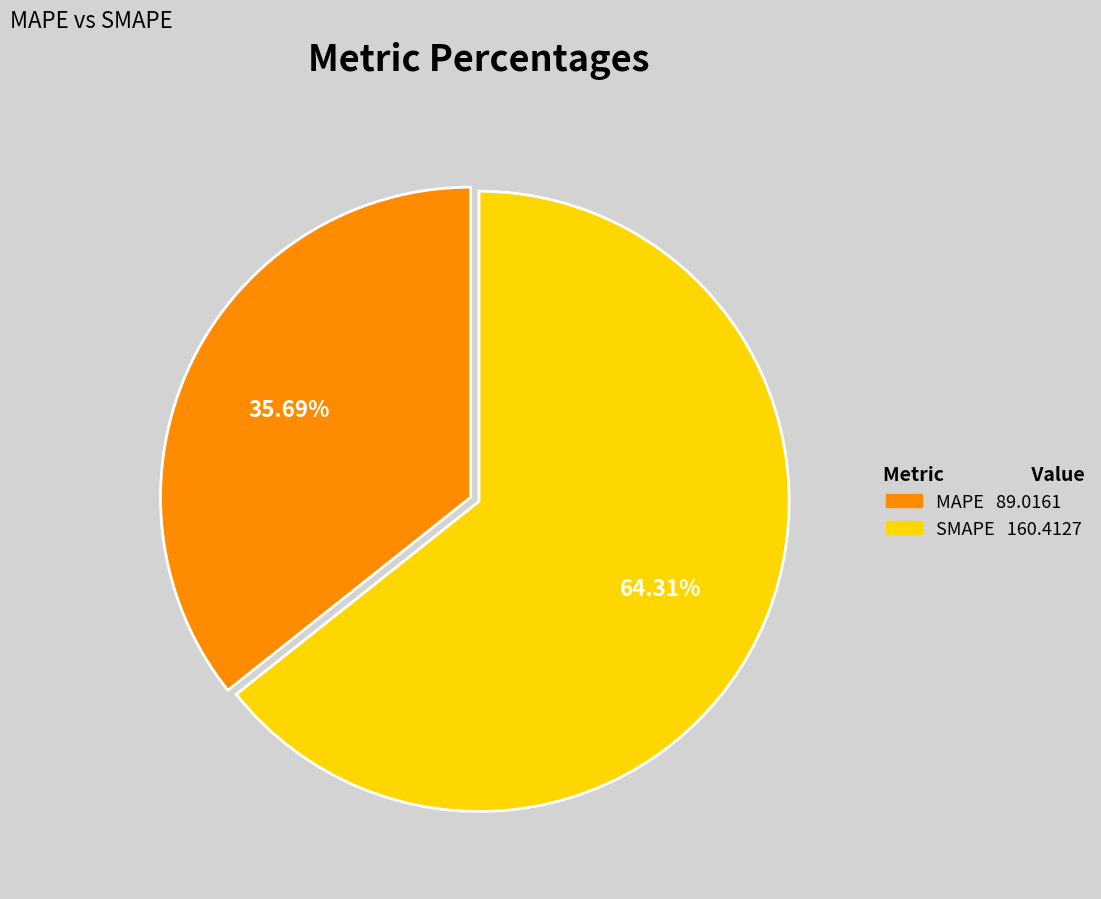

Does any single category account for the majority?

Yes